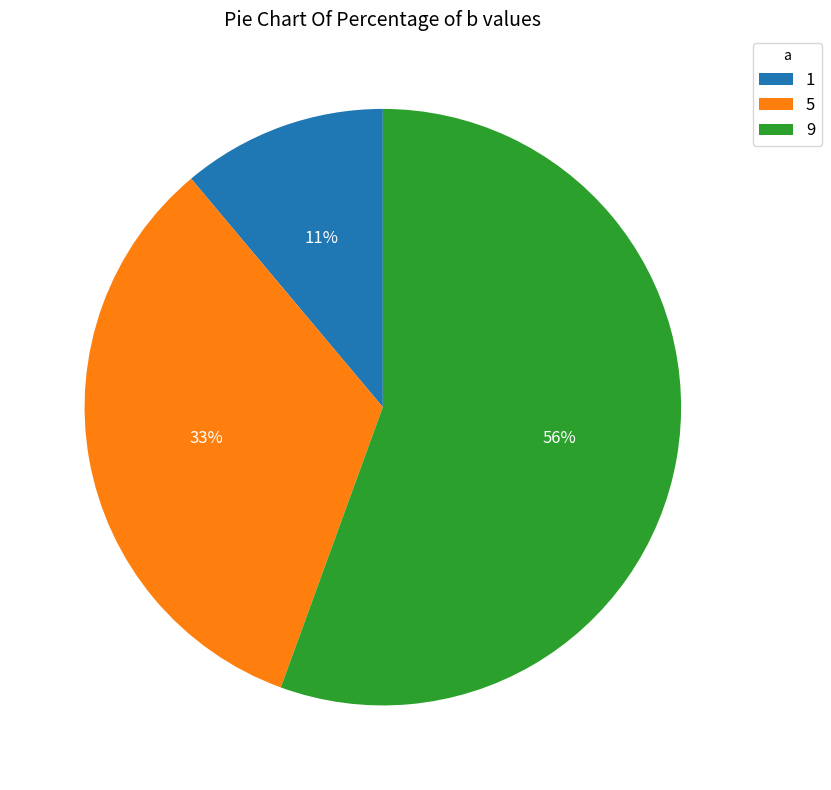

To the nearest percent, what is the difference between the 1 and 5 slice percentages?

22%